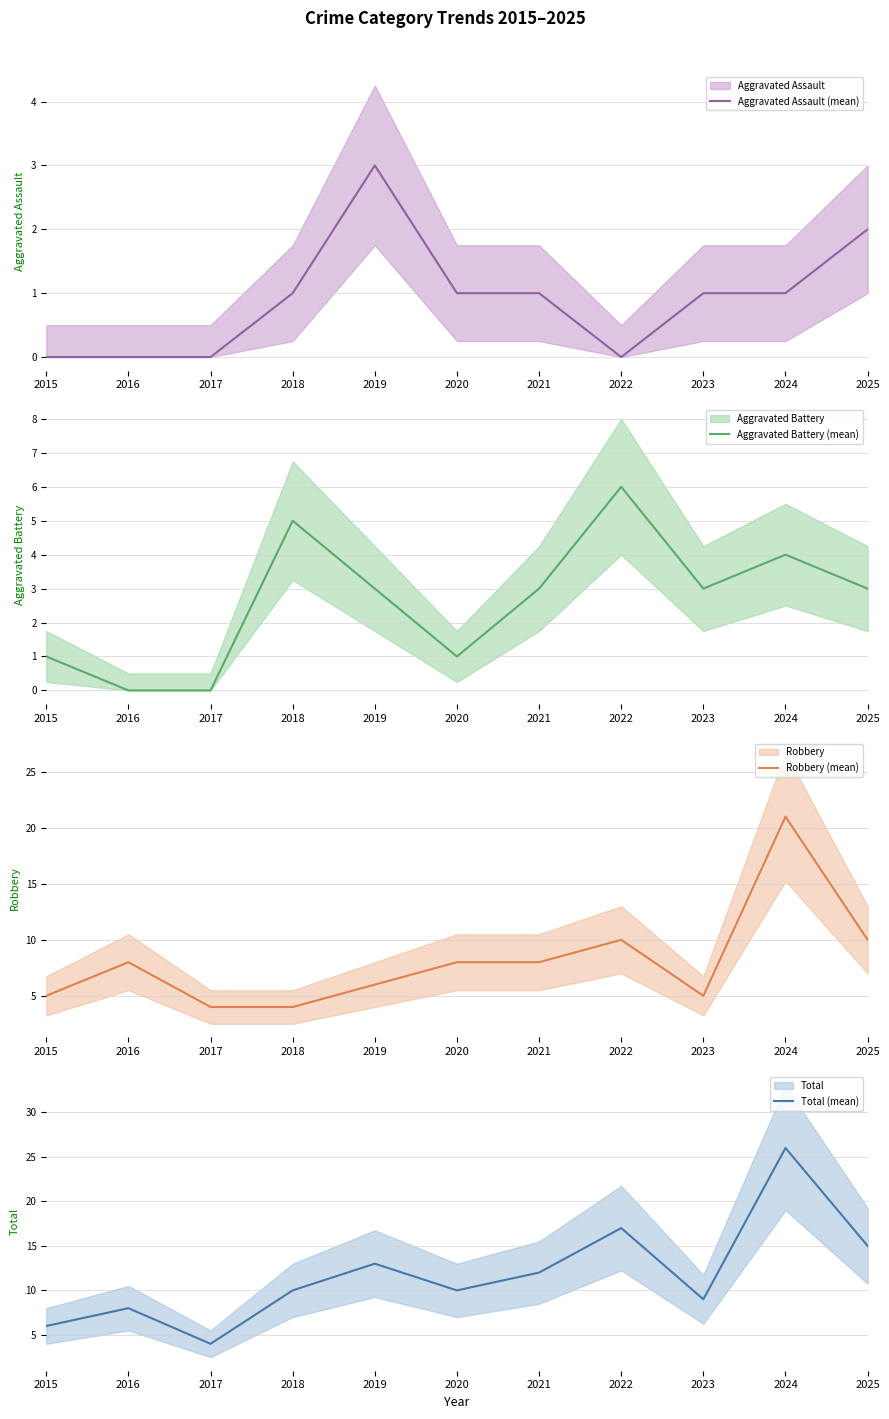

Does the chart have visible grid lines?

Yes